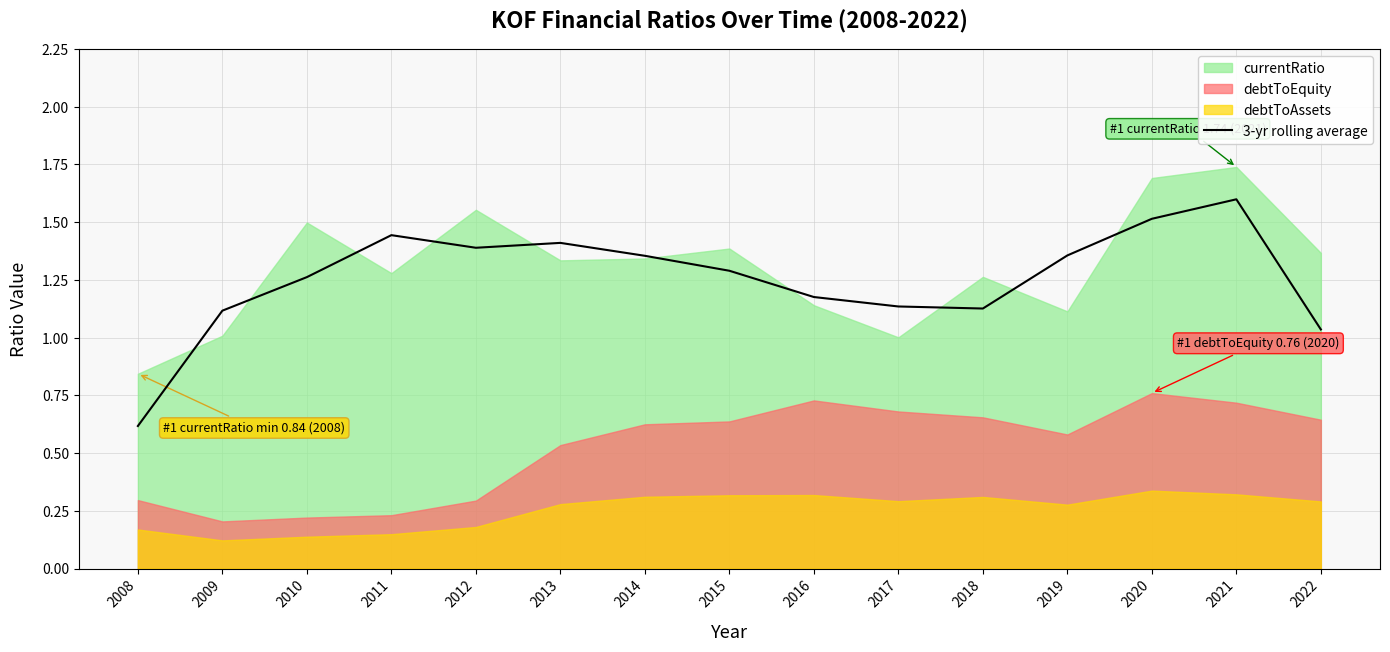

At which category does the data reach its first local valley?

2012